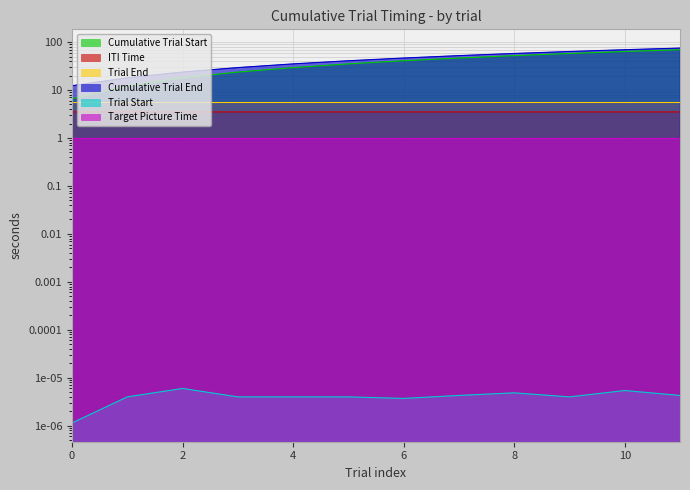

How many categories are shown in the chart?

12